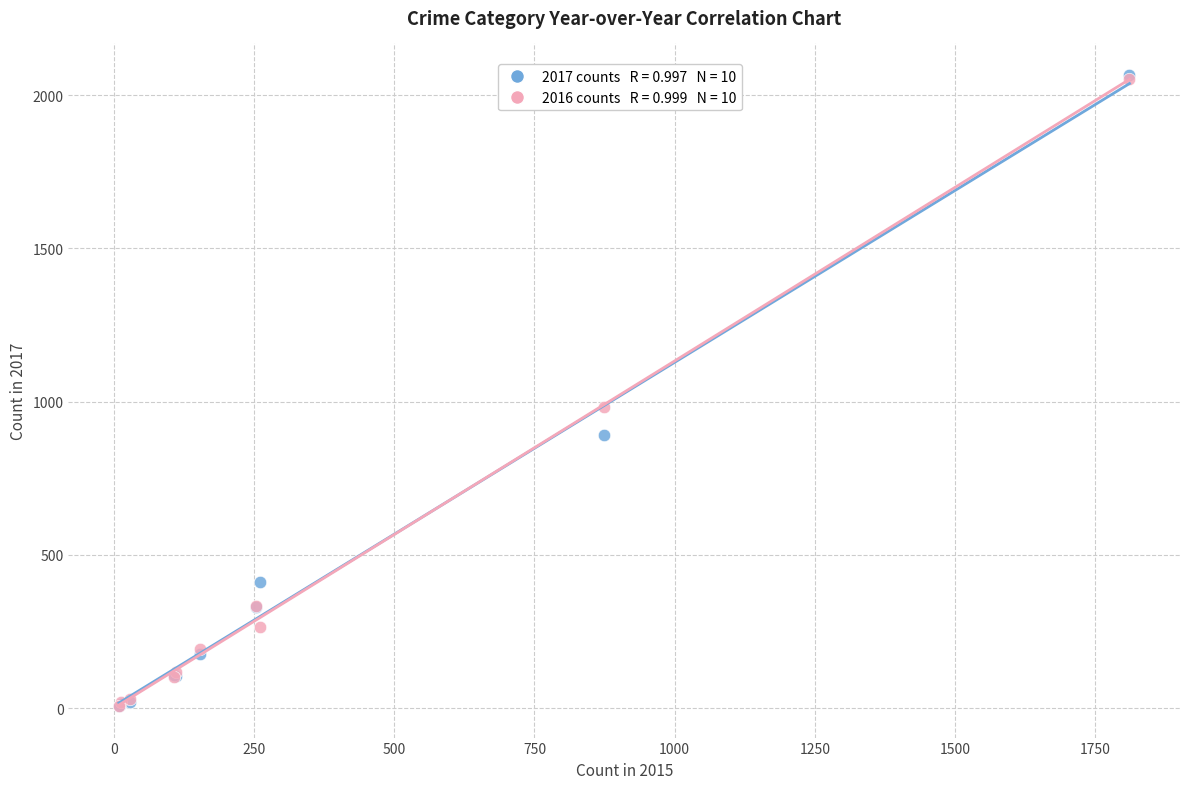

Across all series, what Y value is closest to 1036?

984